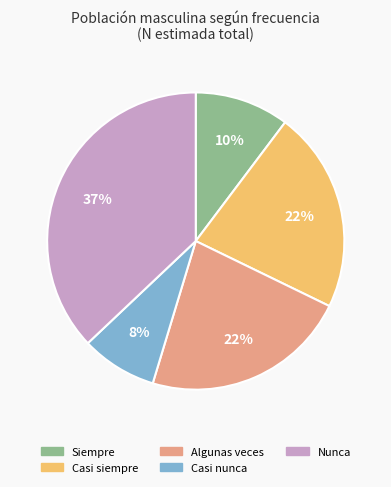

Between Siempre and Algunas veces, which is larger?

Algunas veces